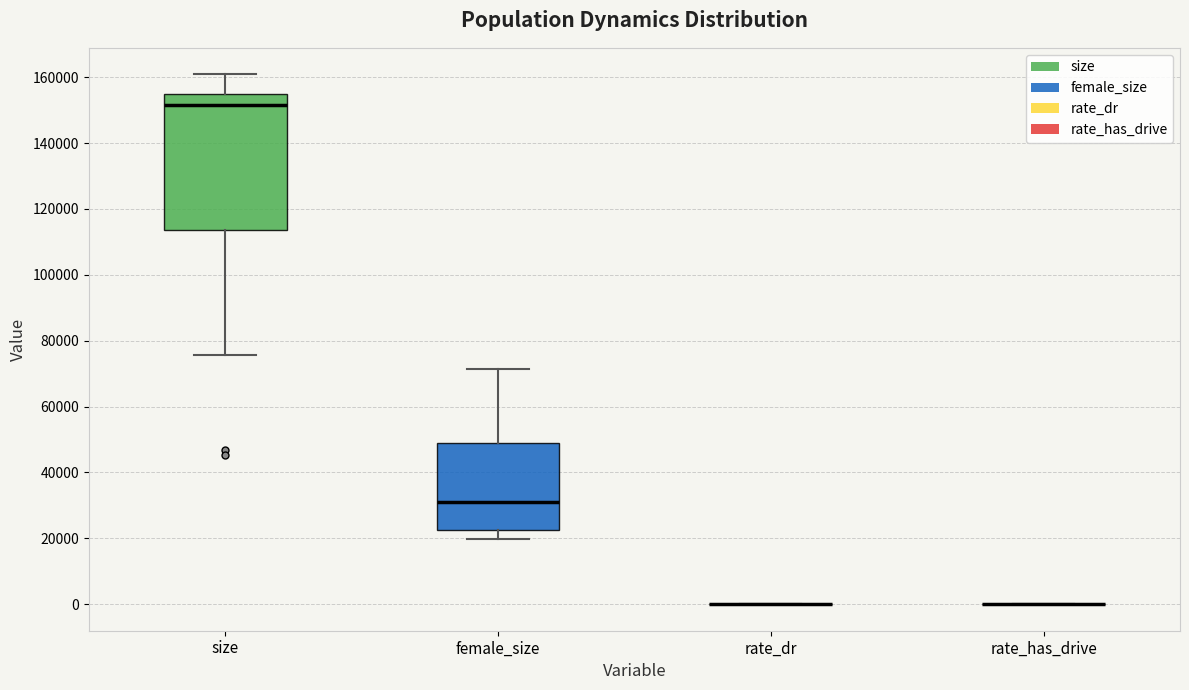

Which box is the tallest, from its lower edge to its upper edge?

size